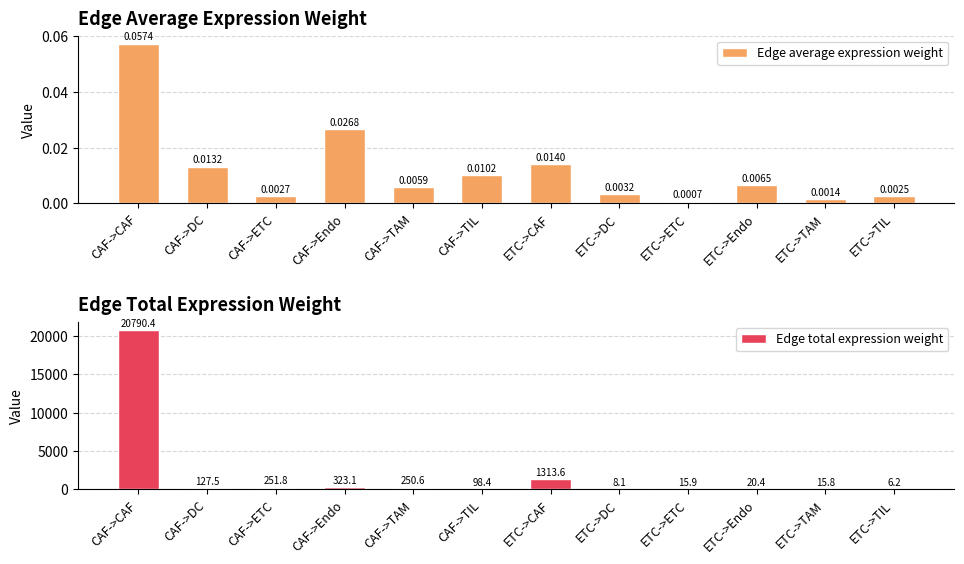

What is the value of the Edge total expression weight bar at the 4th from the left?

323.1